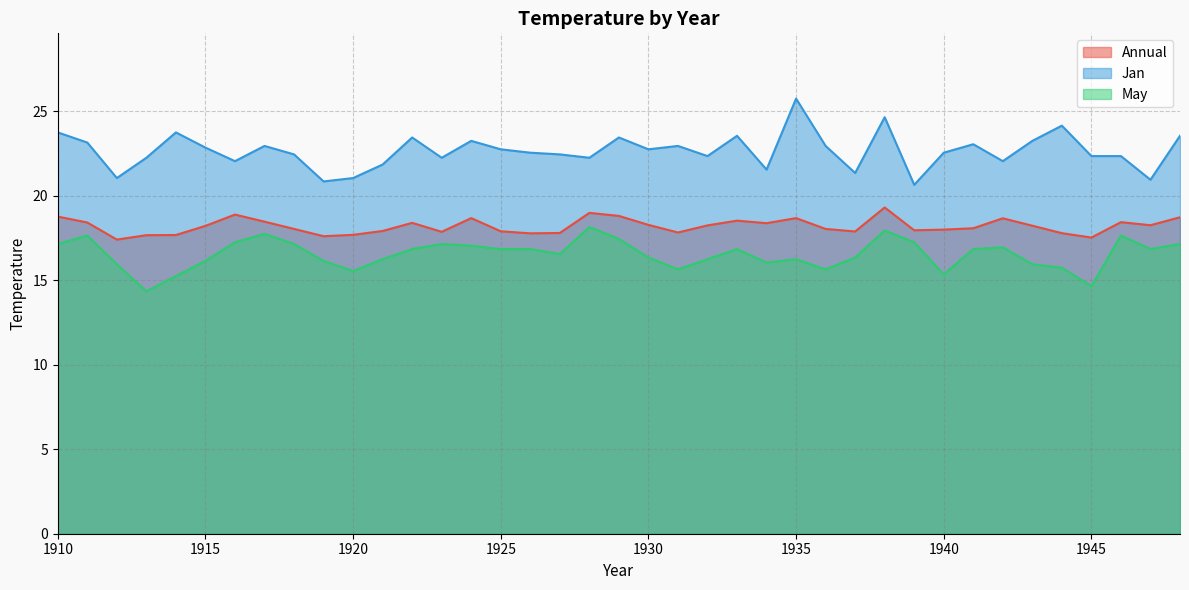

Count the number of categories in the chart.

39